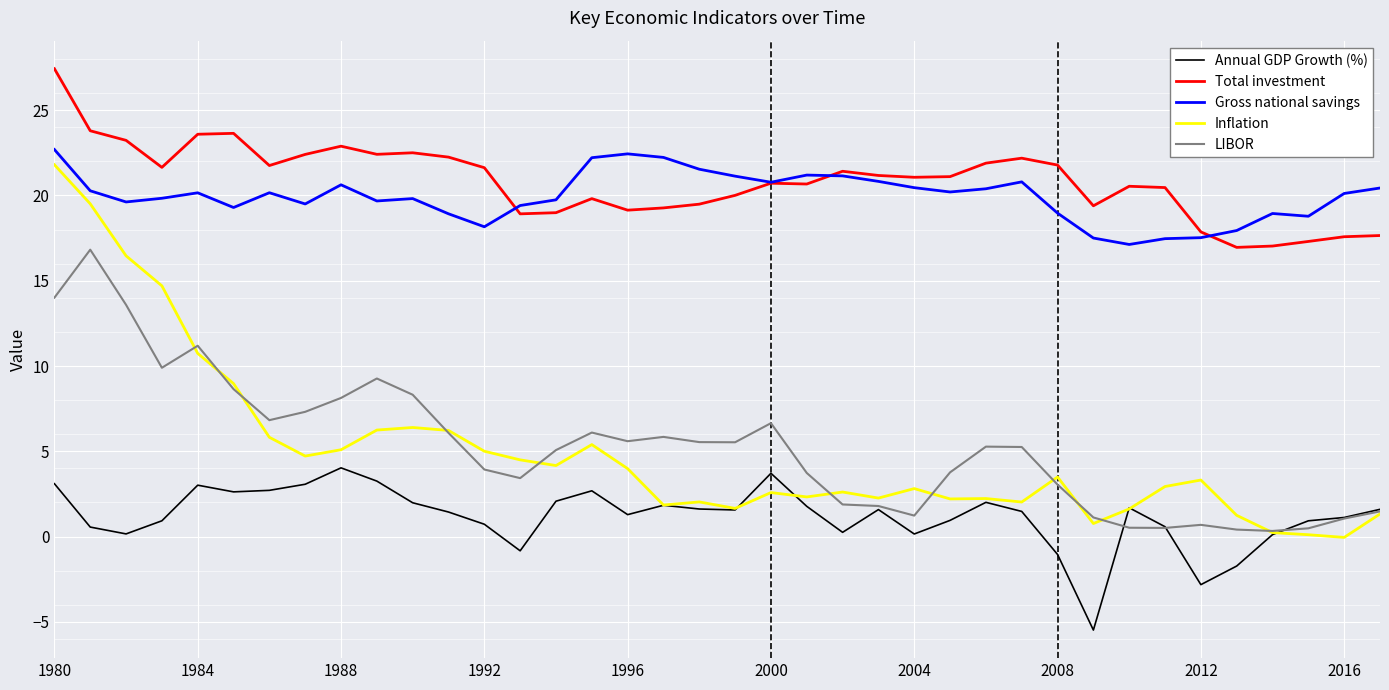

Does the chart have visible grid lines?

Yes